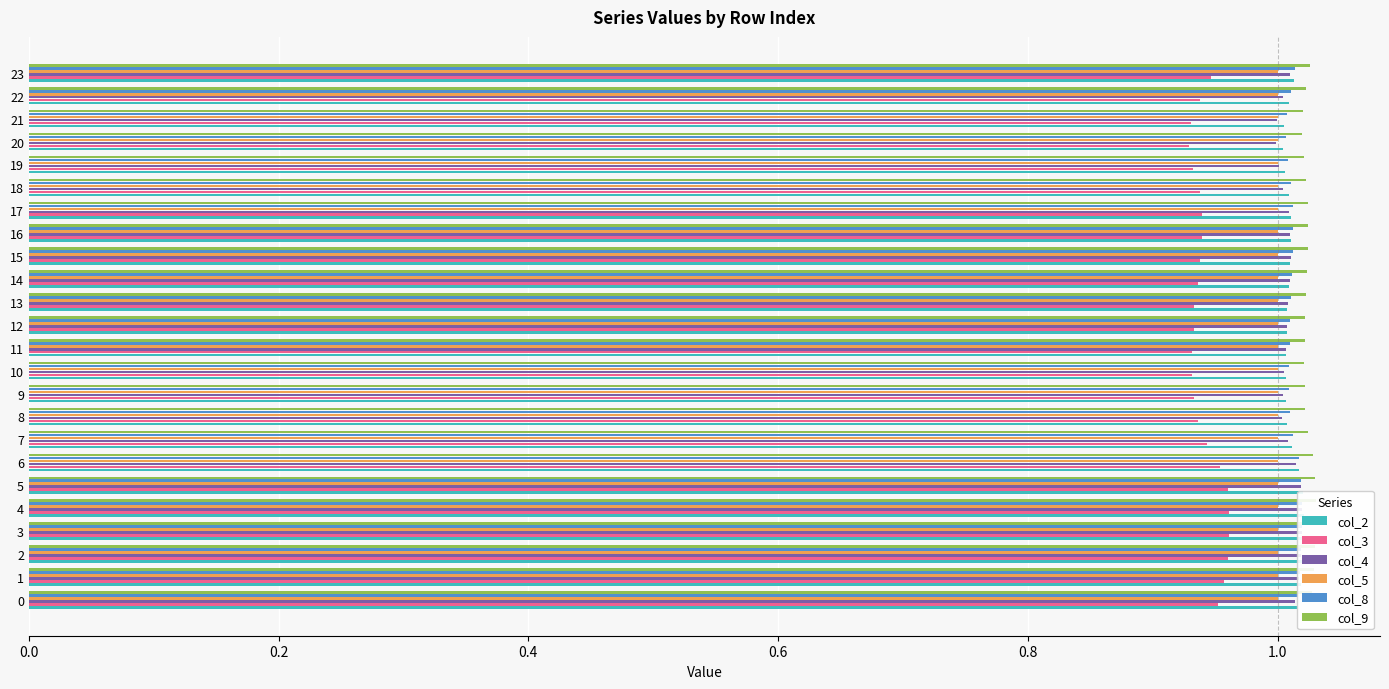

What is the average value of the col_5 series?

0.1